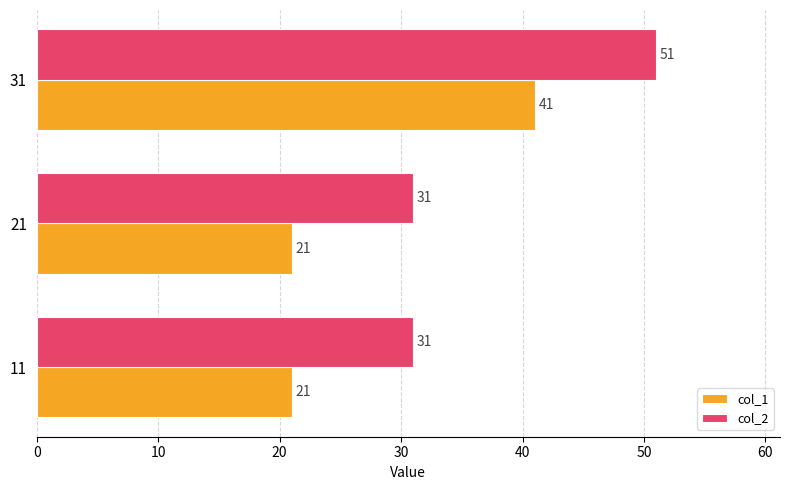

What is the difference between the highest and lowest values at 11?

10